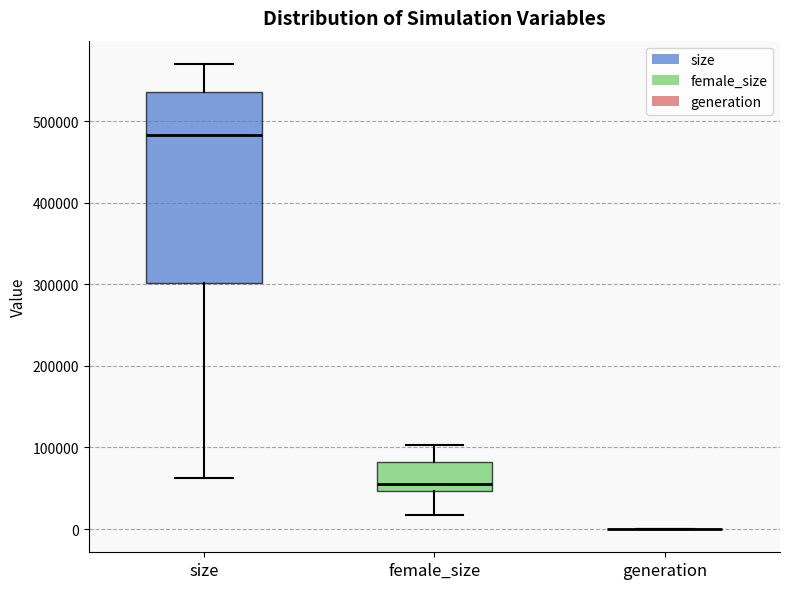

Where is the lower edge of the box for size on the y-axis? The values are not printed on the chart, so give them approximately, as read against the axis.

300000